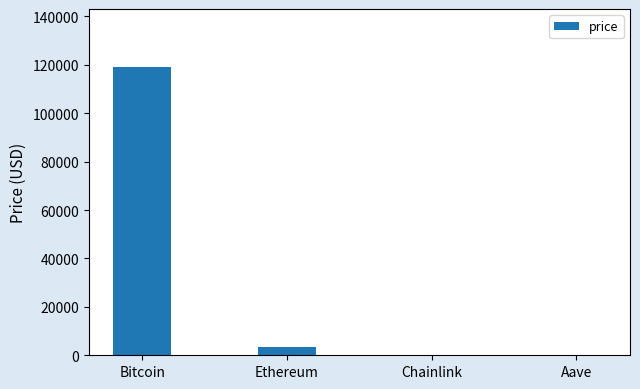

Where is the data nearest to the value 59600?

Ethereum